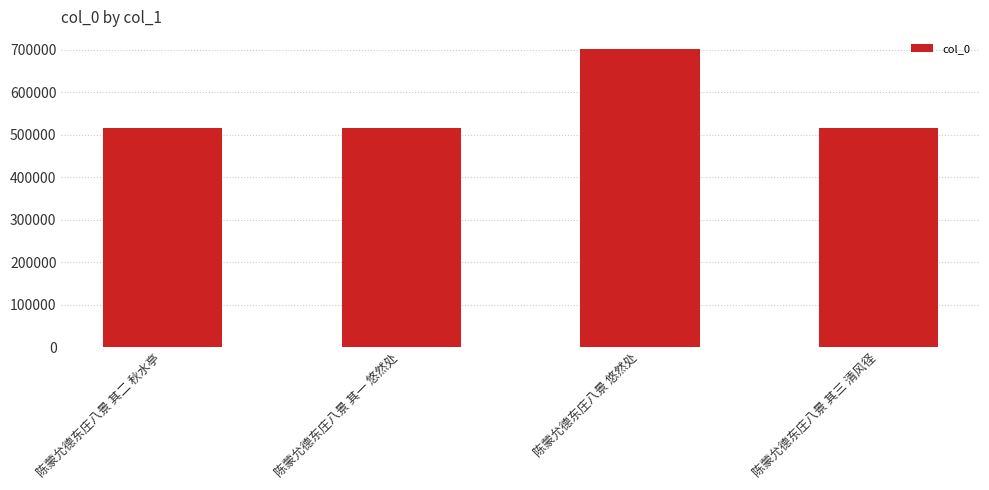

What is the difference between the maximum and minimum values?

184791